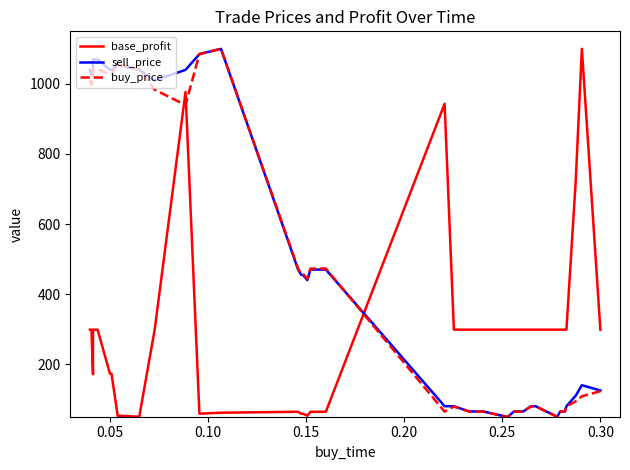

Which series has the widest spread of values?

base_profit